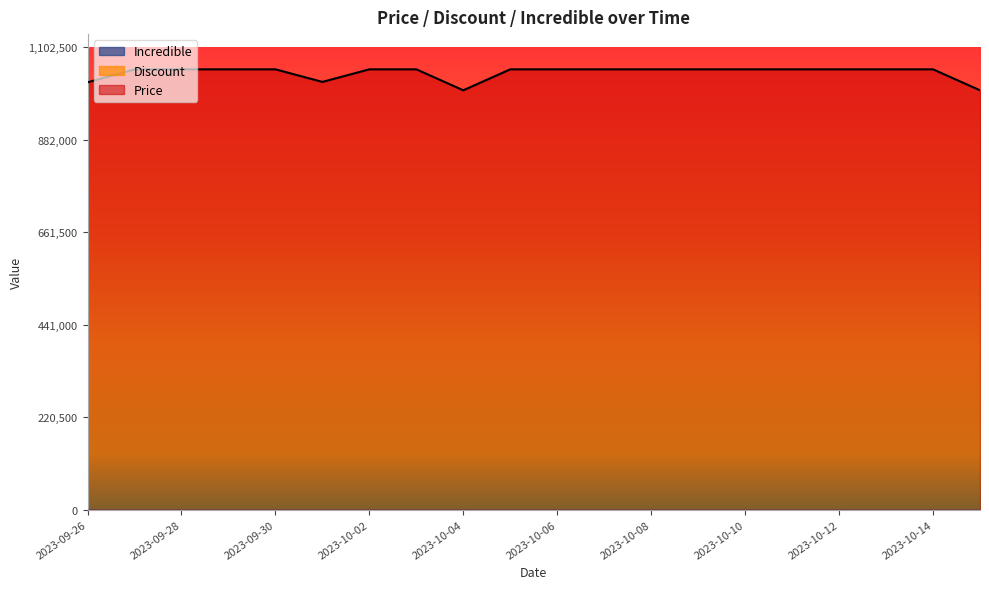

What are all the series names shown in the legend?

Price, Discount, Incredible